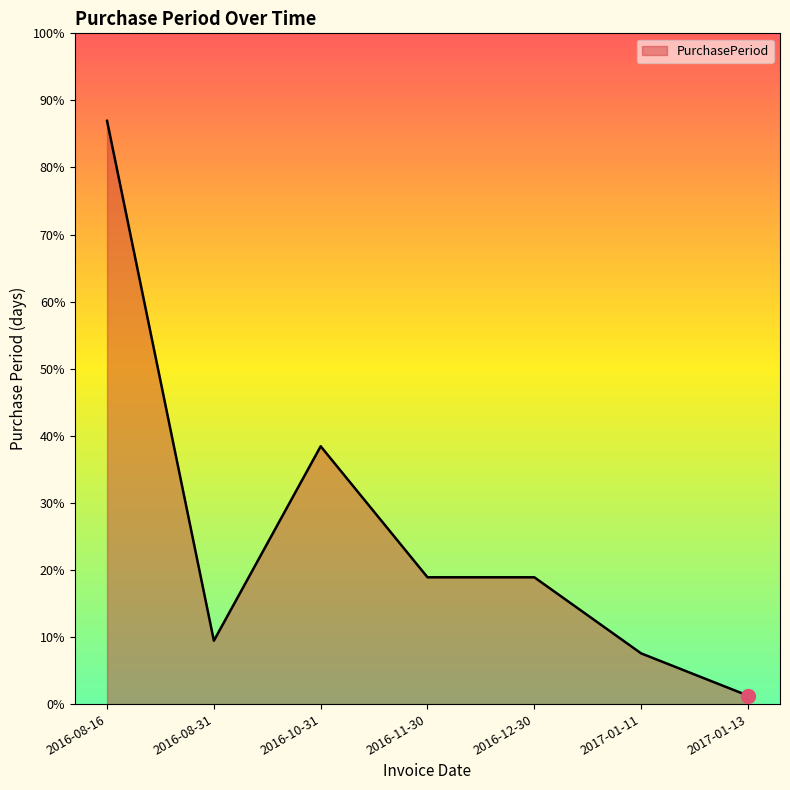

Rank the categories by value from lowest to highest.

2017-01-13, 2017-01-11, 2016-08-31, 2016-11-30, 2016-12-30, 2016-10-31, 2016-08-16